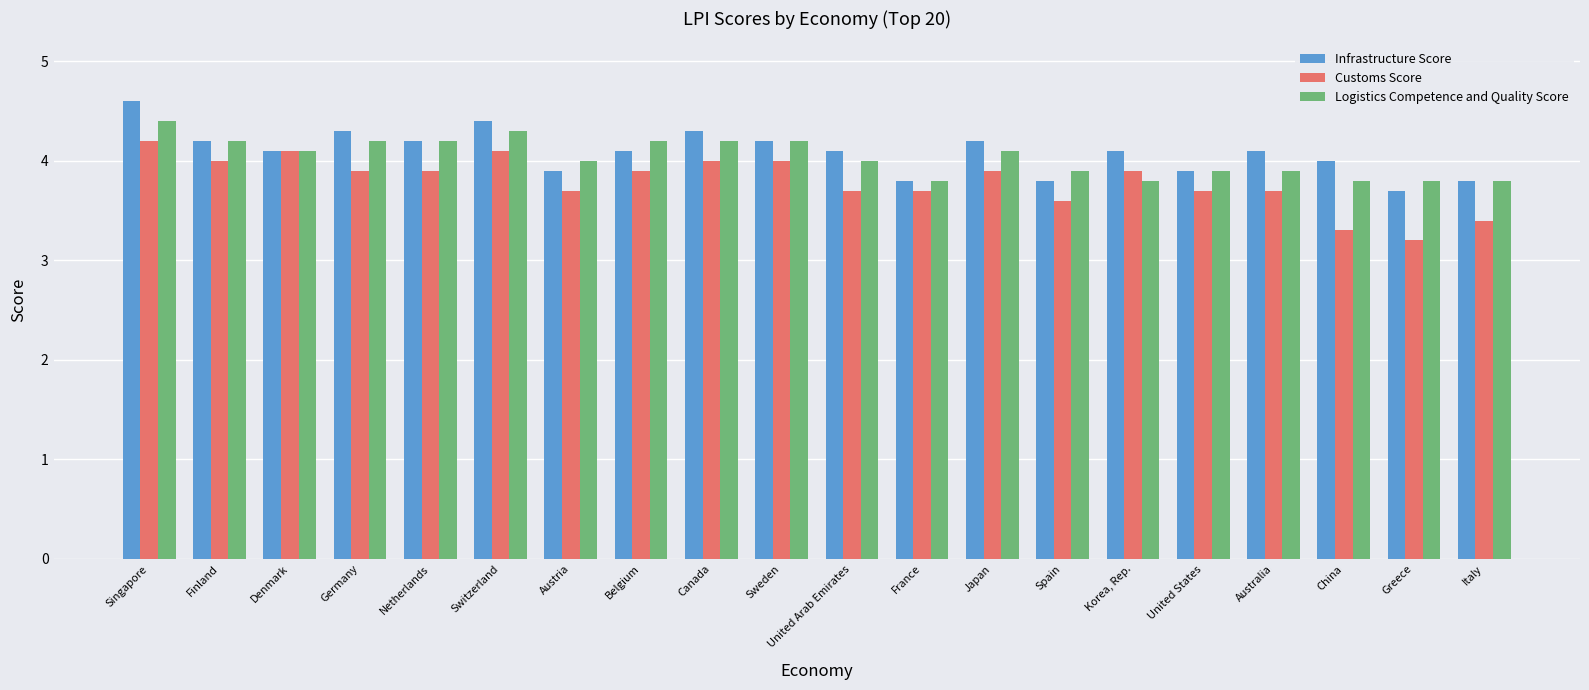

True or false: Customs Score has a value of 6.3 at United Arab Emirates.

False